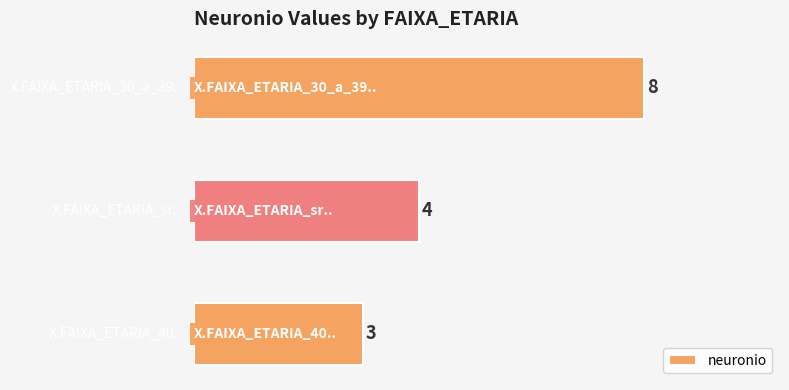

What is the smallest value displayed?

3